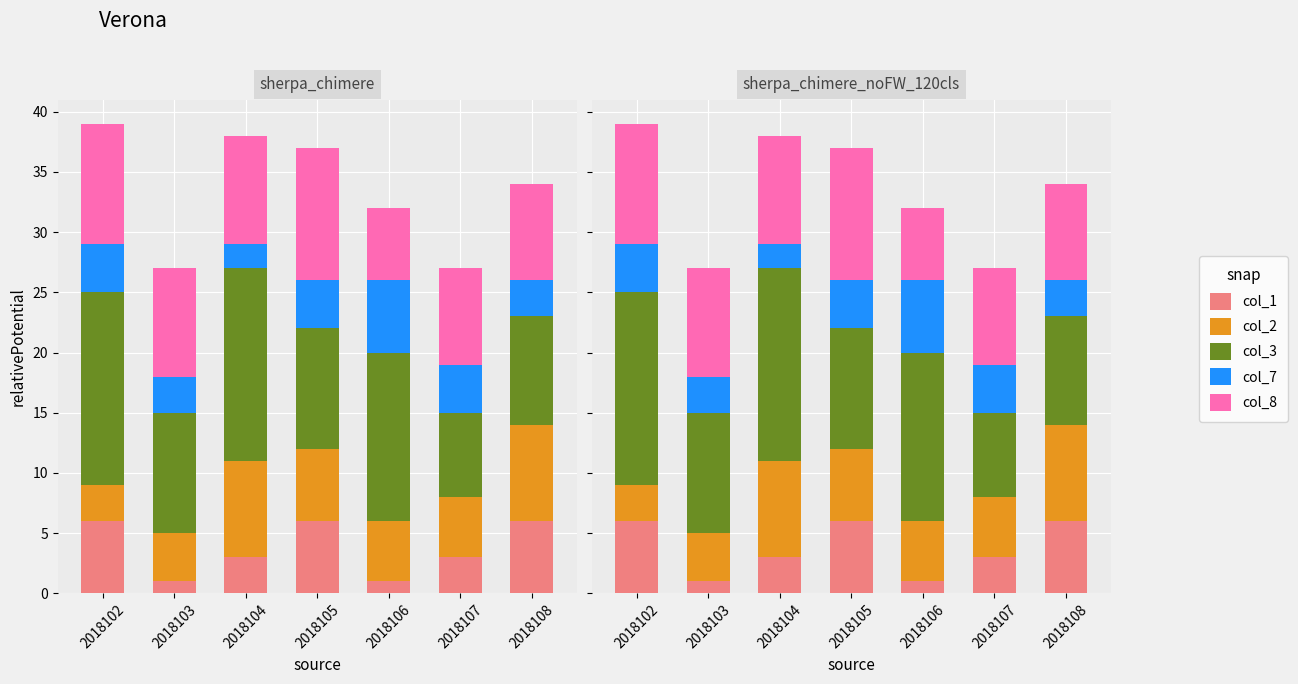

At which label does col_7 reach its minimum?

2018104